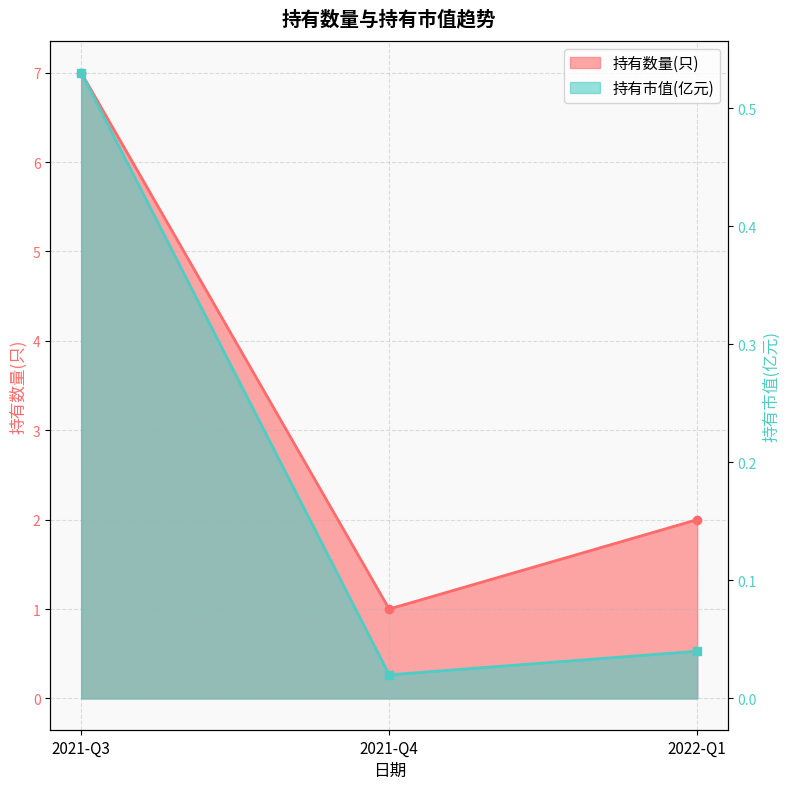

What is the total value across all series at 2021-Q3?

7.5